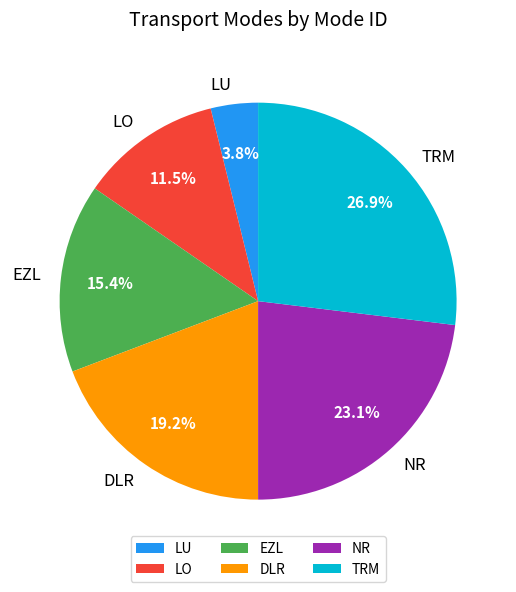

Approximately how many times larger is the value at EZL compared to TRM?

0.6